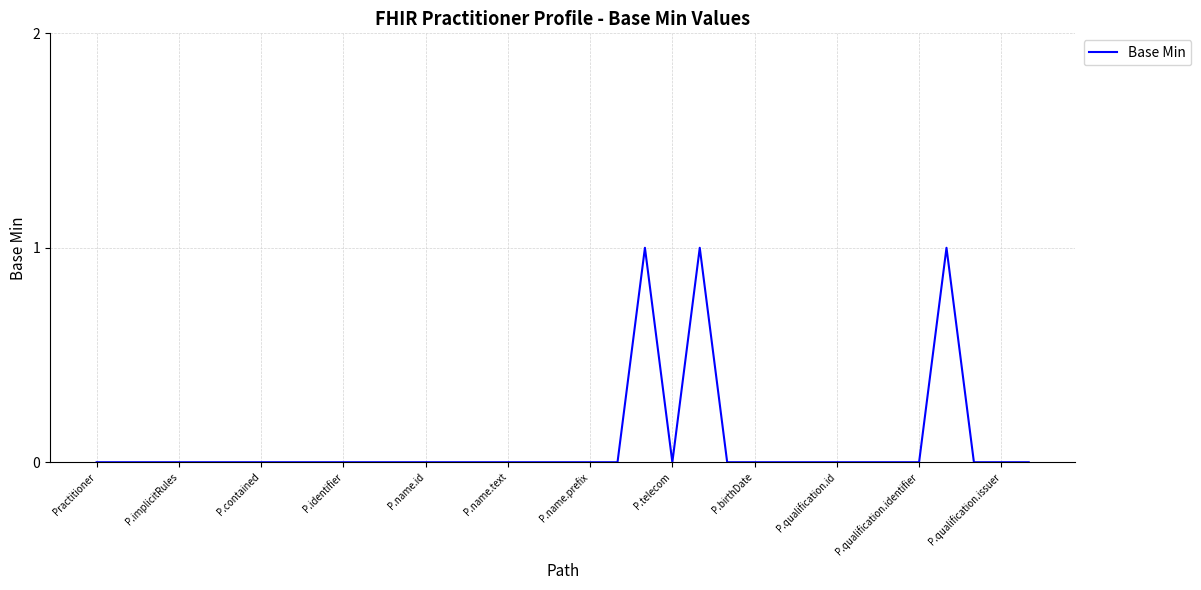

Is it true that the value at P.qualification.identifier is -1?

False